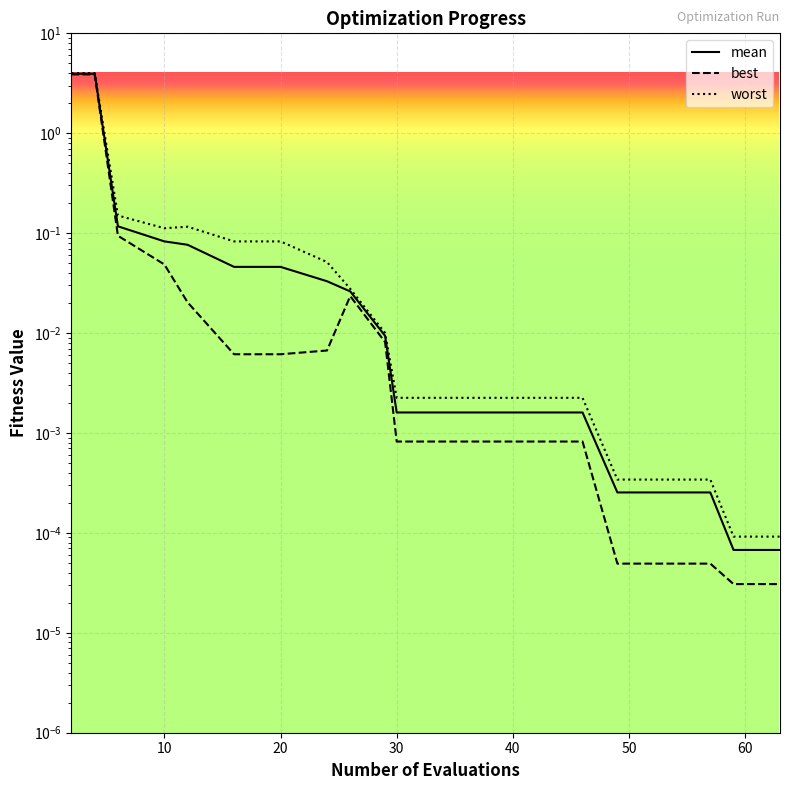

Is it true that best equals 0.0 at 50?

False